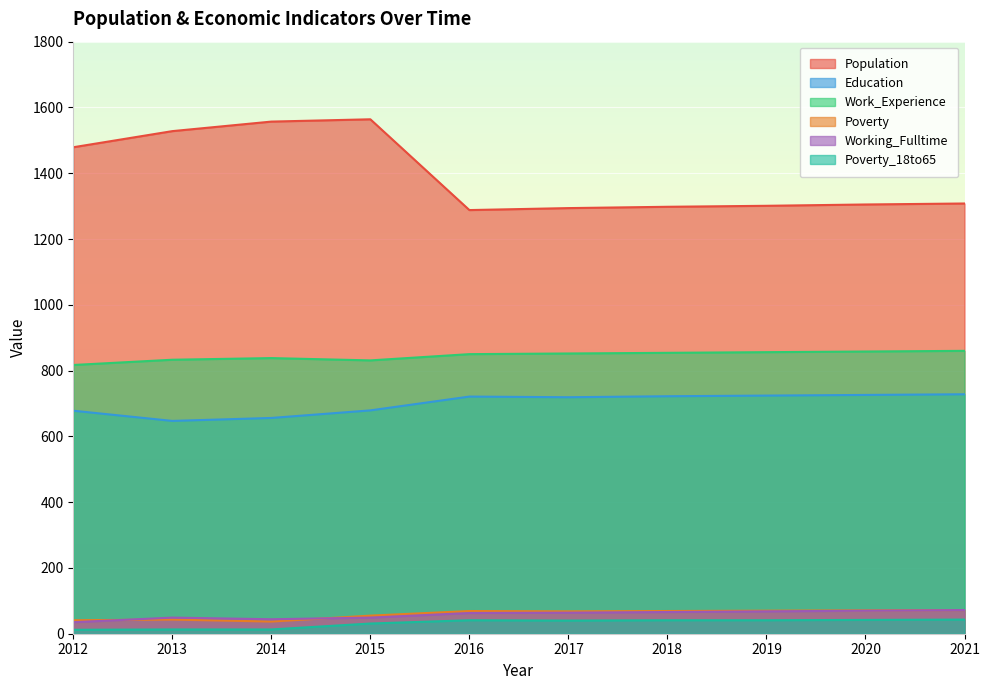

Reading right to left, extract all data points from this chart.

Population: 2021=1308	2020=1305	2019=1301	2018=1298	2017=1294	2016=1288	2015=1564	2014=1557	2013=1528	2012=1479
Education: 2021=728	2020=726	2019=724	2018=722	2017=719	2016=721	2015=679	2014=656	2013=647	2012=678
Work_Experience: 2021=860	2020=858	2019=856	2018=854	2017=852	2016=850	2015=831	2014=838	2013=833	2012=817
Poverty: 2021=72	2020=71	2019=70	2018=69	2017=68	2016=69	2015=55	2014=37	2013=43	2012=41
Working_Fulltime: 2021=72	2020=70	2019=68	2018=66	2017=64	2016=63	2015=49	2014=44	2013=49	2012=35
Poverty_18to65: 2021=43	2020=42	2019=41	2018=41	2017=40	2016=41	2015=31	2014=13	2013=13	2012=12